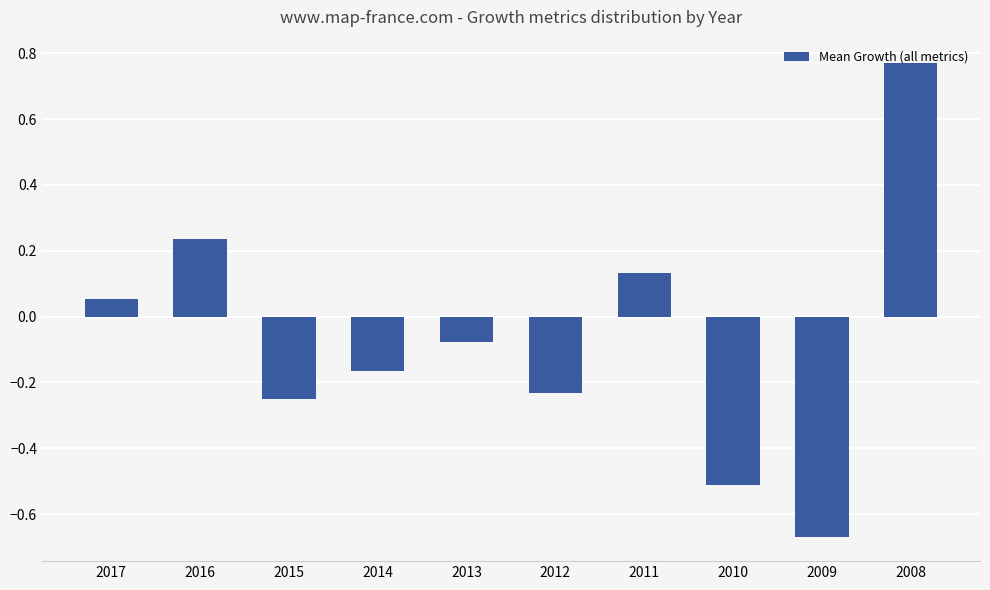

At which category does the chart reach its peak across all series?

2008